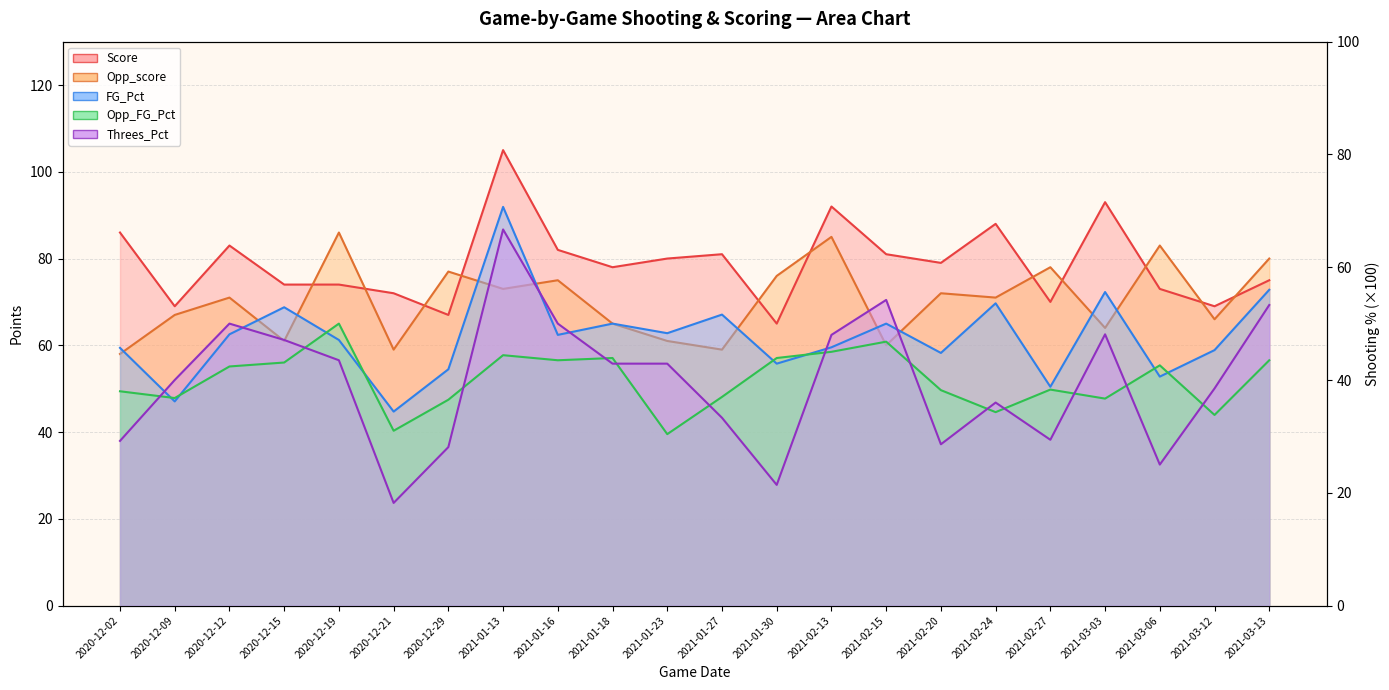

What is the label of the 9th point from the right?

2021-02-13